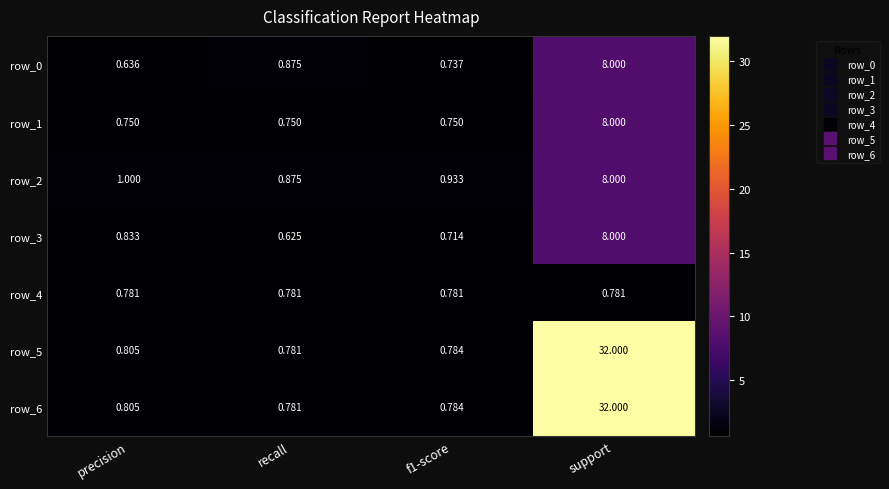

Which category has the highest value in the row_2 series?

support